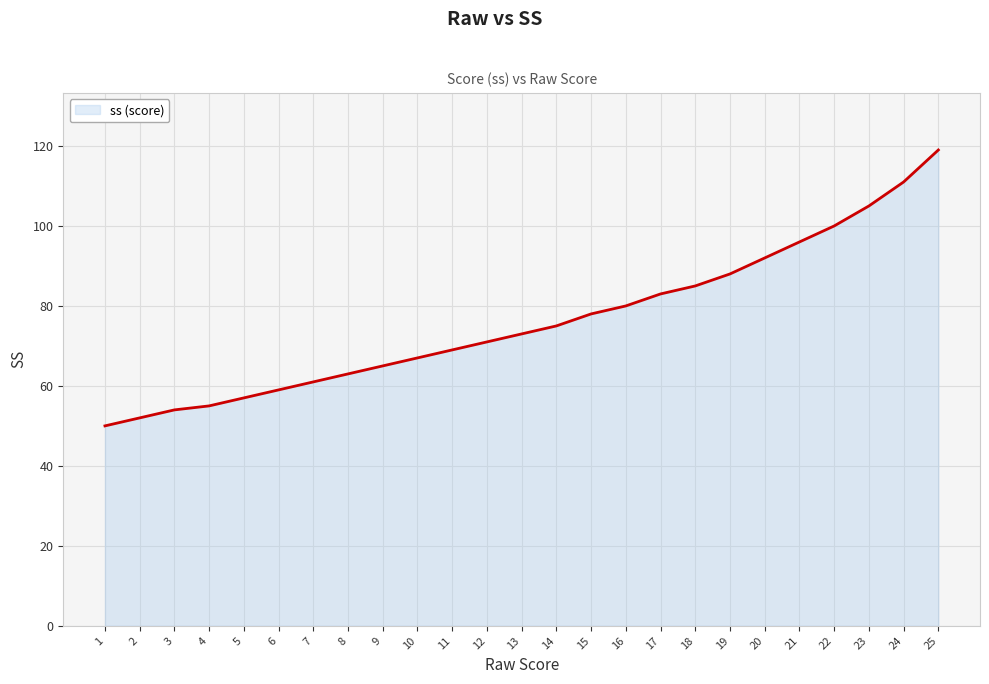

What is the sum of all values?

1908